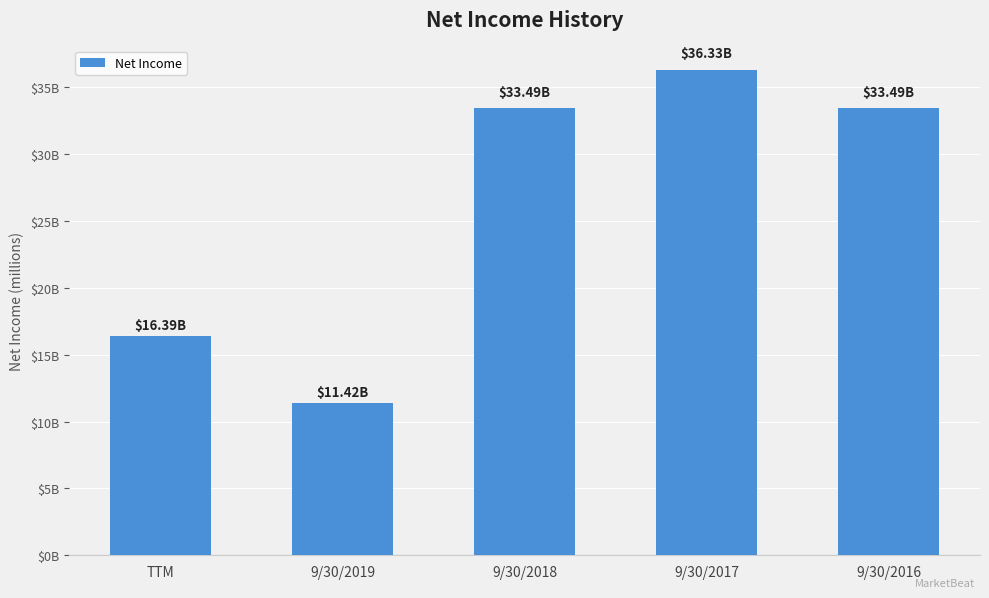

Are the bars horizontal?

No